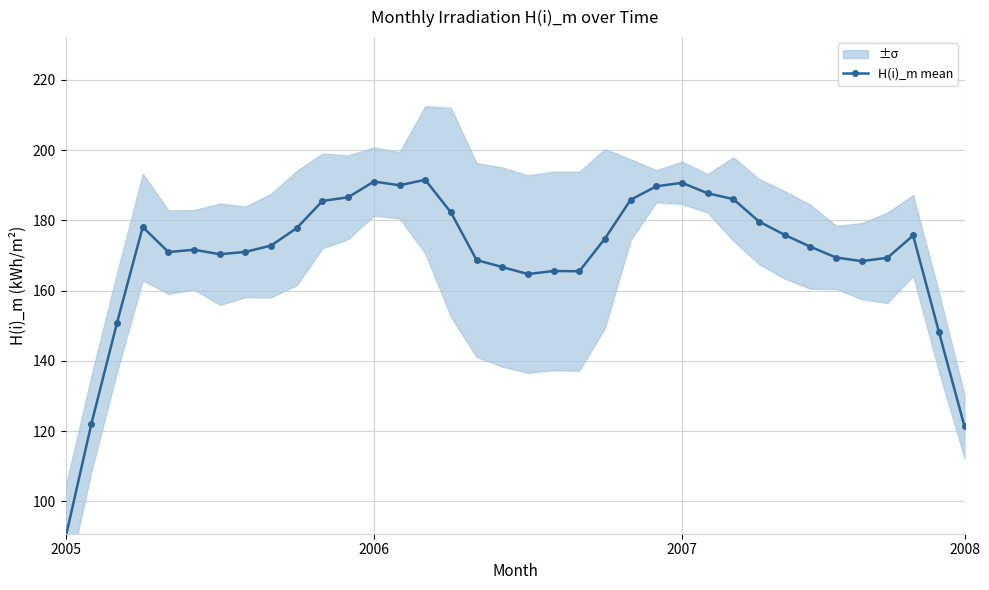

True or false: H(i)_m mean has more than 2 points higher than both neighbors.

True